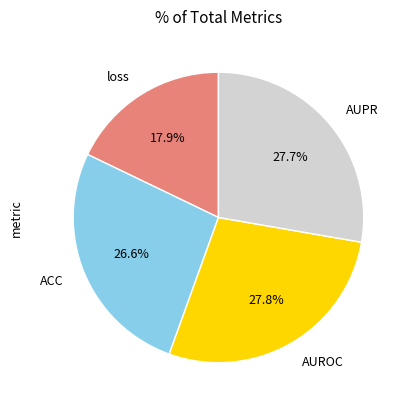

True or false: AUROC accounts for 37% of the total.

False